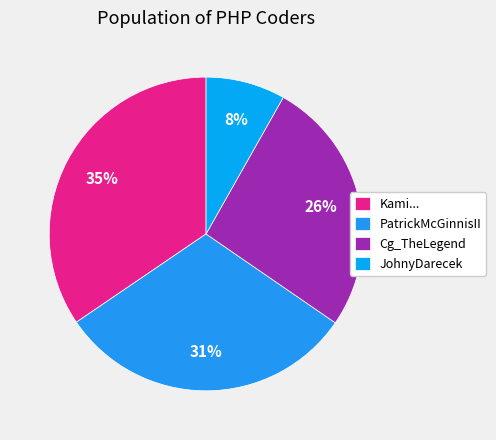

What percentage is the JohnyDarecek slice, to the nearest percent?

8%